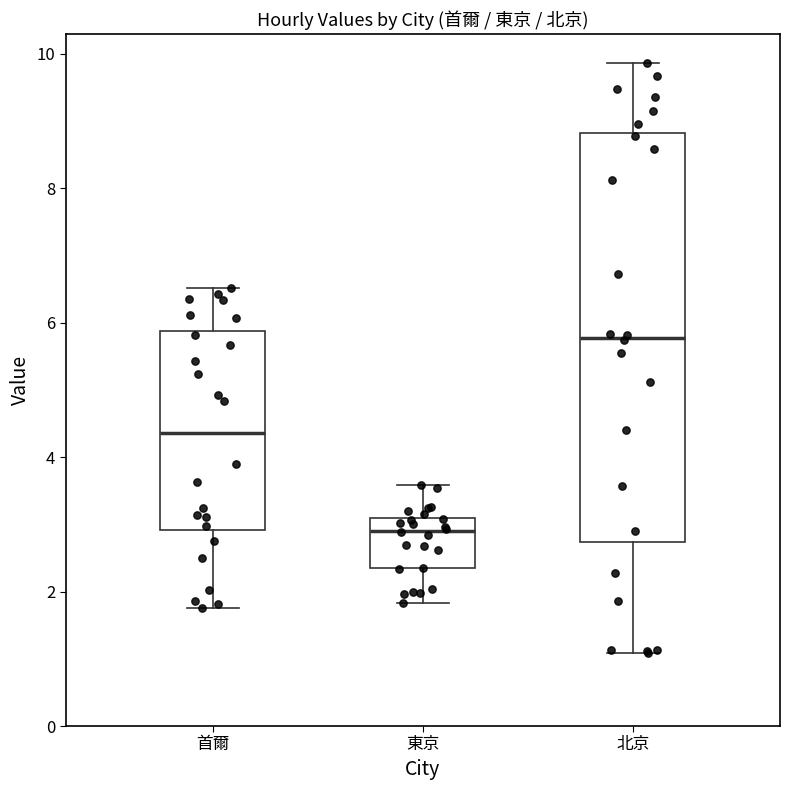

Reading left to right, transcribe this box plot: for each box, give where its median line is, the range the box spans, and where its two whiskers end, as read against the y-axis. The values are not printed on the chart, so give them approximately, as read against the axis.

首爾: median 4.4, box 3.0 to 5.8, whiskers 1.8 to 6.6
東京: median 3.0 (just below the box's upper edge), box 2.4 to 3.0, whiskers 1.8 to 3.6
北京: median 5.8, box 2.8 to 8.8, whiskers 1.0 to 9.8